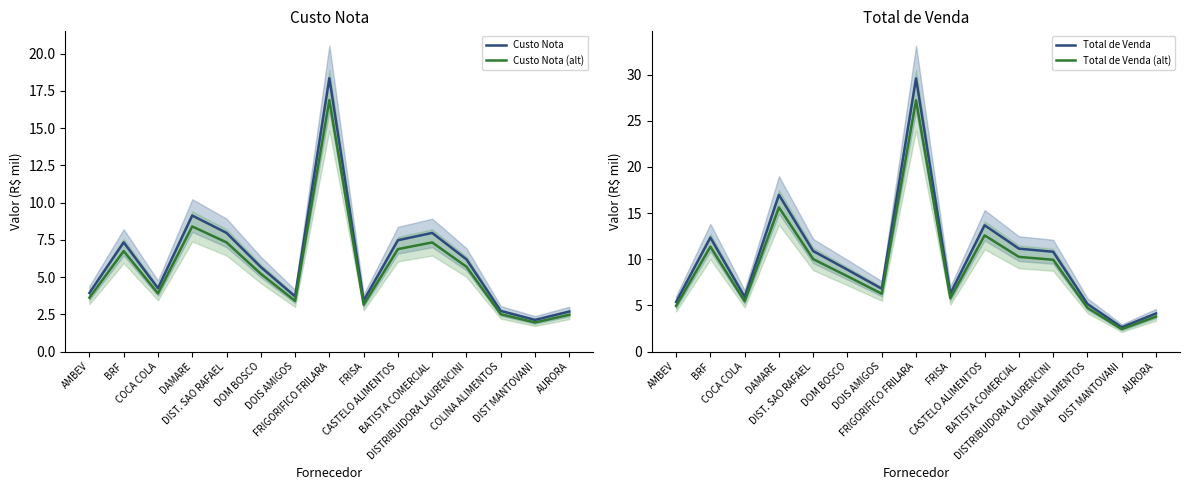

What is the total value across all series at CASTELO ALIMENTOS?

40.6